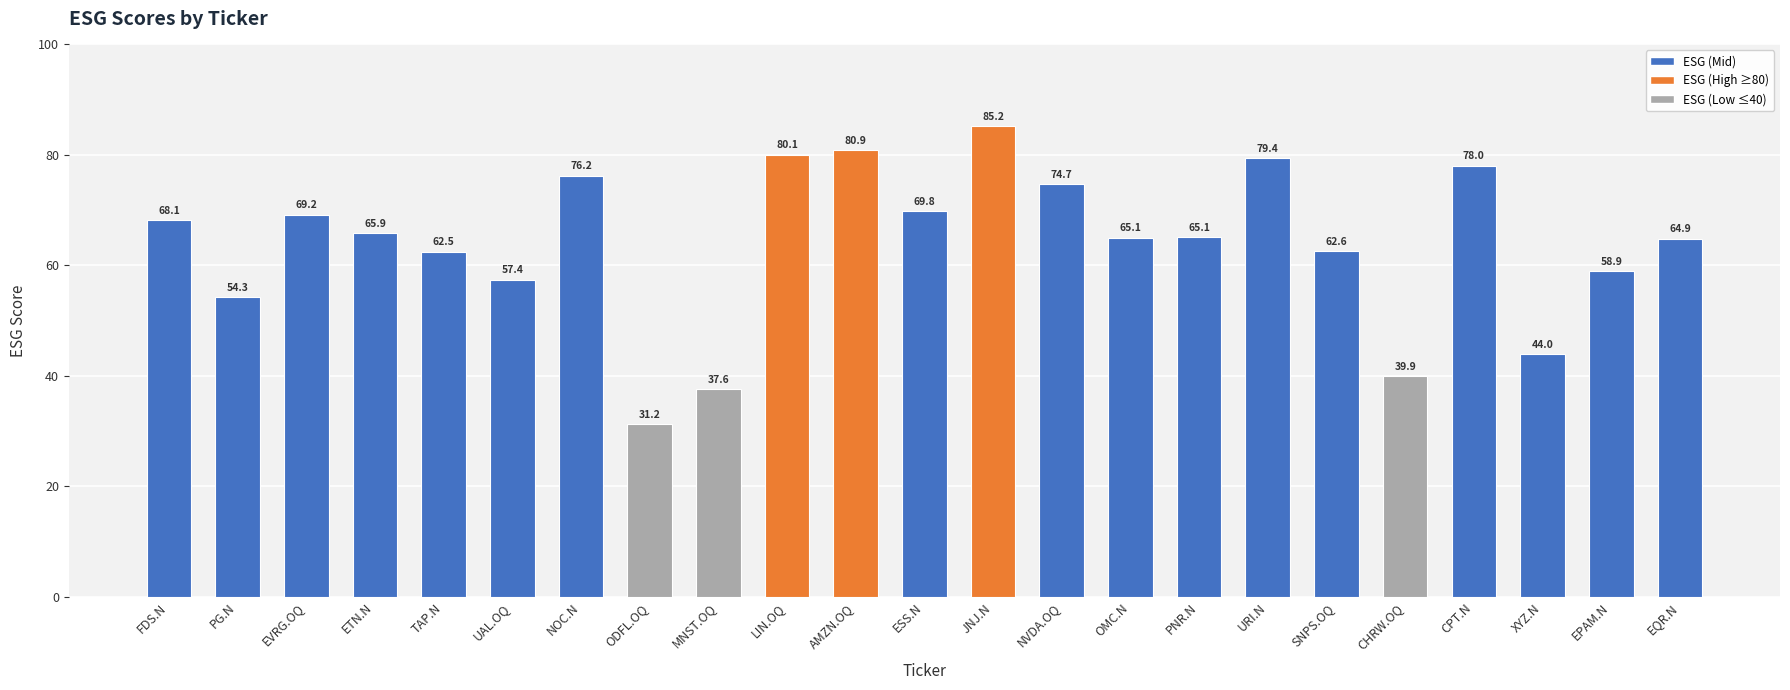

Where does the data first go above 65?

FDS.N